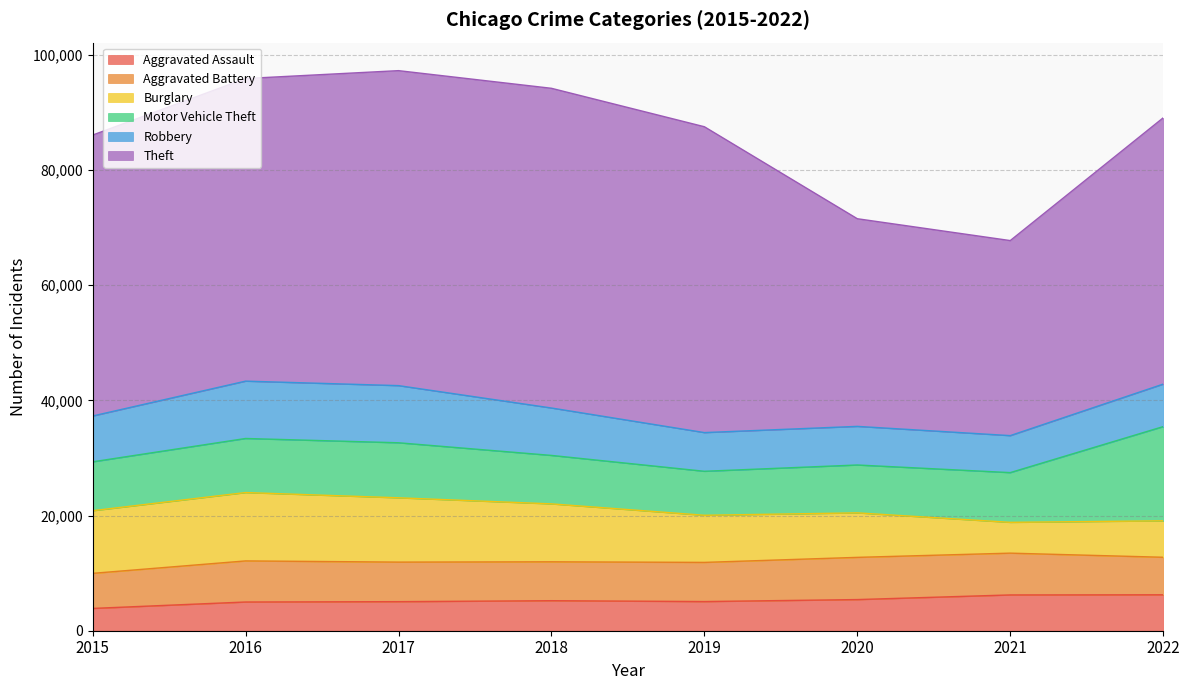

True or false: Aggravated Battery and Aggravated Assault intersect in this chart.

False